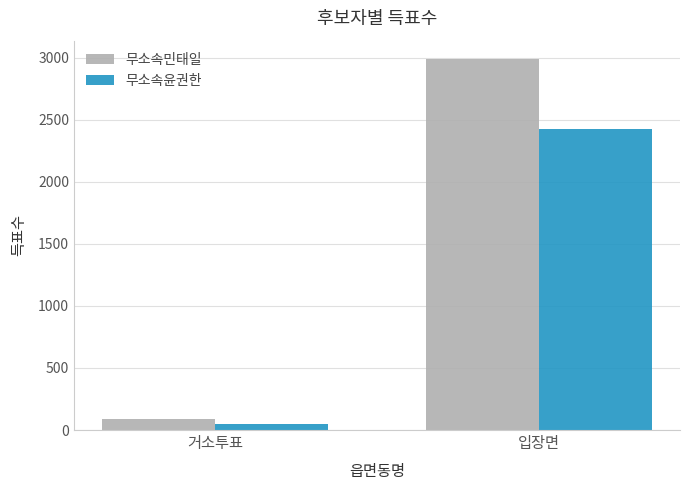

The 무소속민태일 series shows 2988 at 입장면. True or false?

True